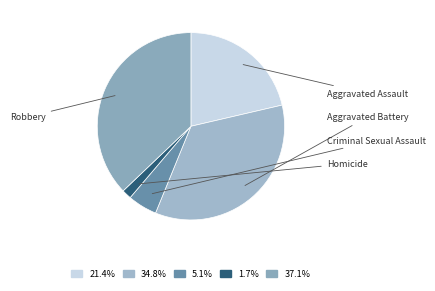

What is the change in value from Homicide to Robbery?

+322